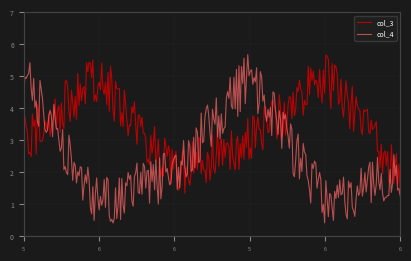

What is the smallest value displayed?

0.4